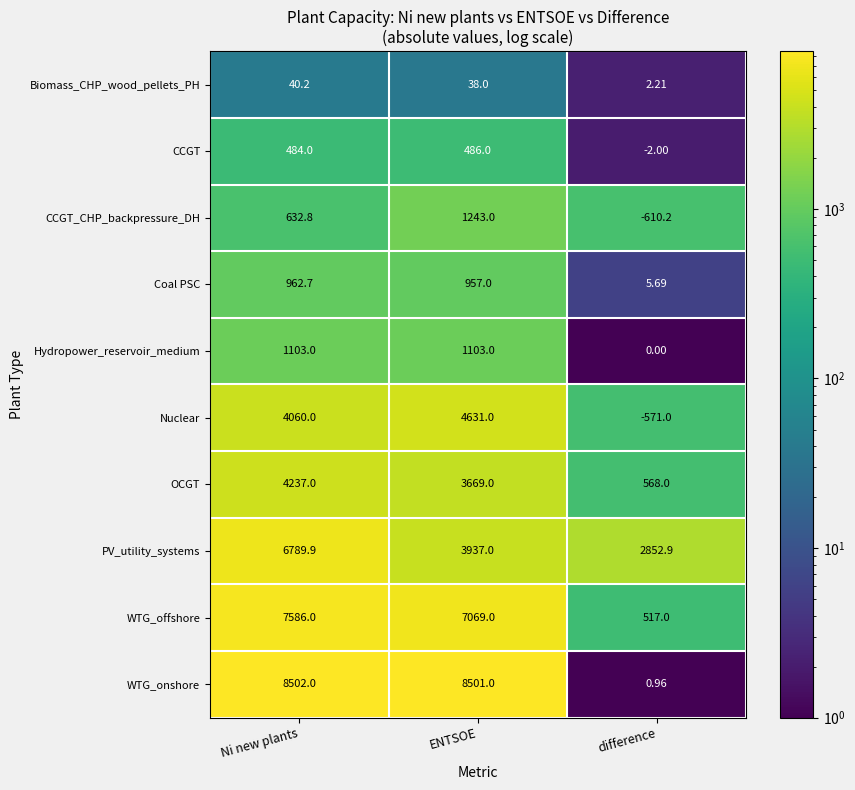

Rank the series at Ni new plants from highest to lowest value.

WTG_onshore, WTG_offshore, PV_utility_systems, OCGT, Nuclear, Hydropower_reservoir_medium, Coal PSC, CCGT_CHP_backpressure_DH, CCGT, Biomass_CHP_wood_pellets_PH